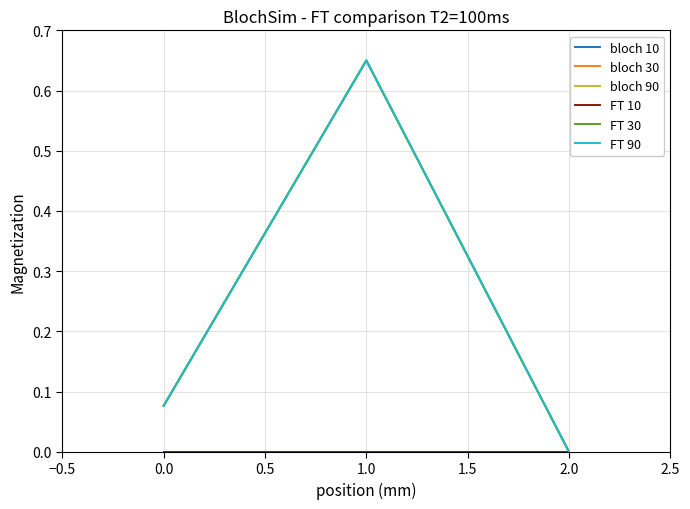

Does the chart have visible grid lines?

Yes